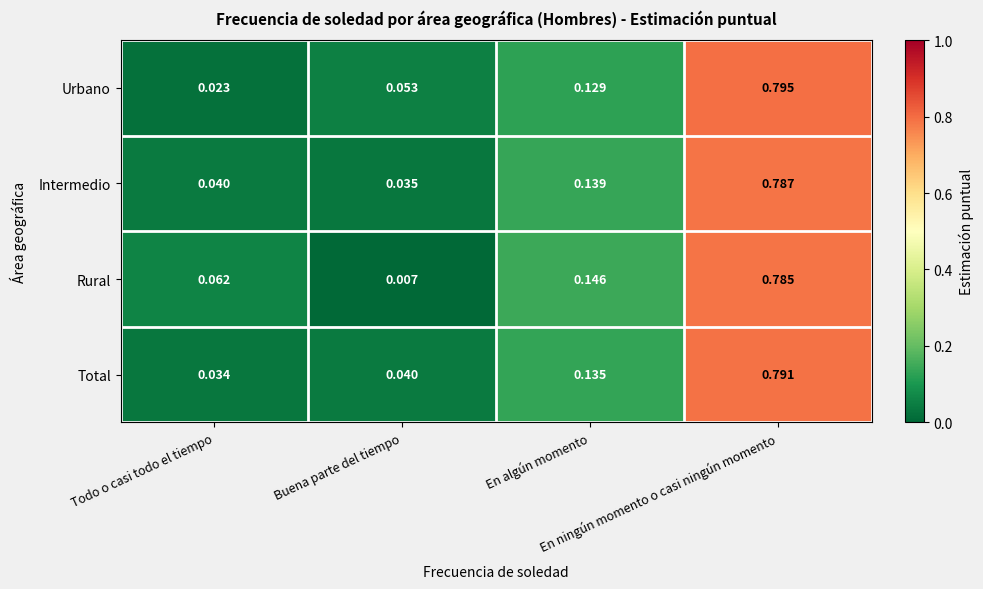

List the series in order of their peak value, lowest first.

Rural, Intermedio, Total, Urbano